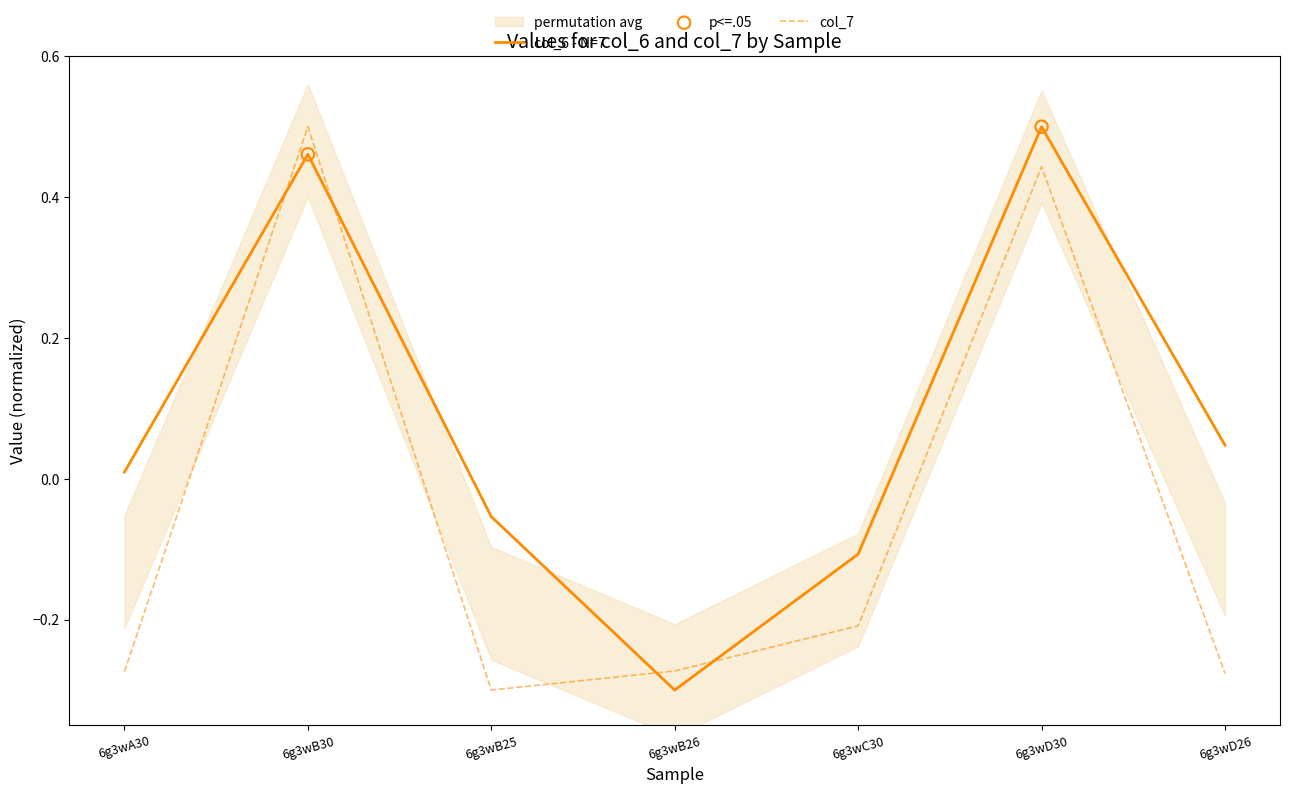

At how many categories does at least one series exceed 0?

4